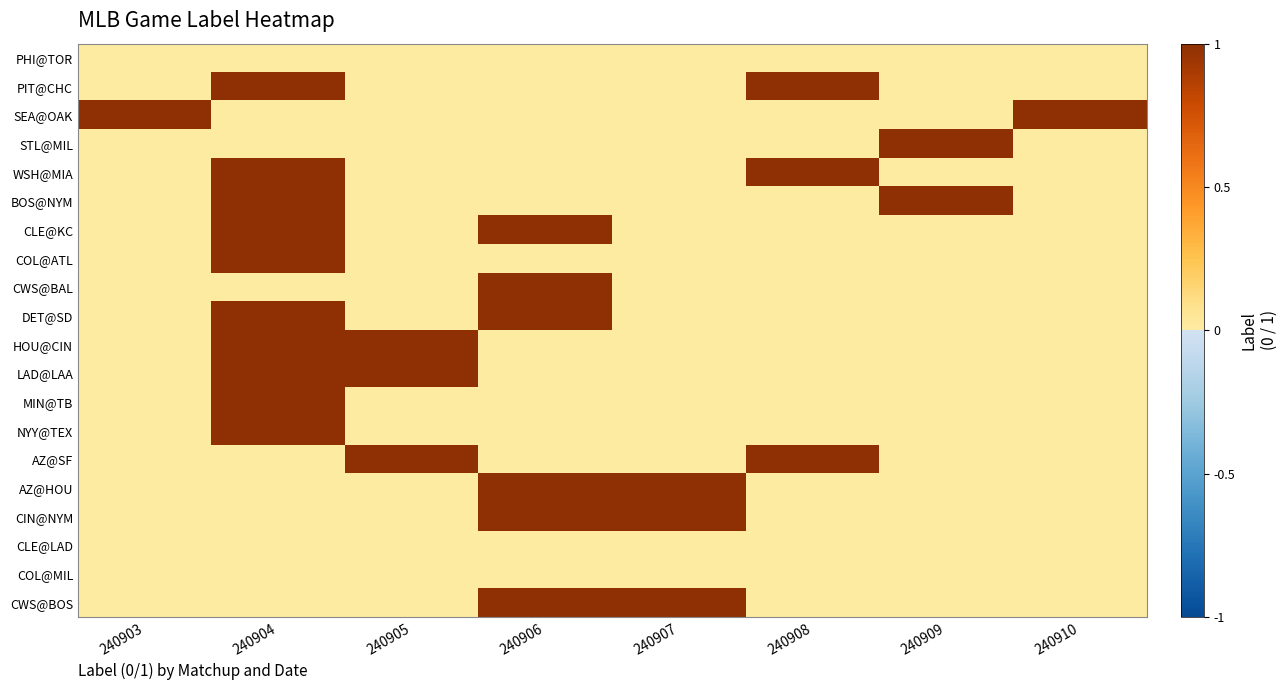

What is the spread (max minus min) of values at 240905?

1